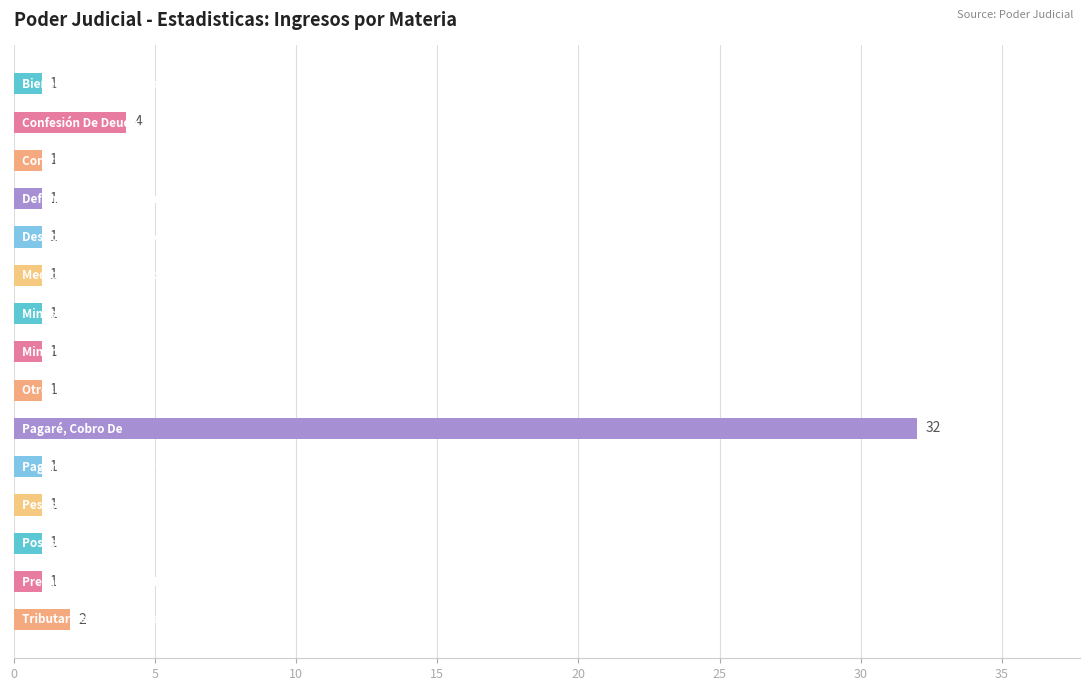

What is the value of the 8th bar from the top?

1